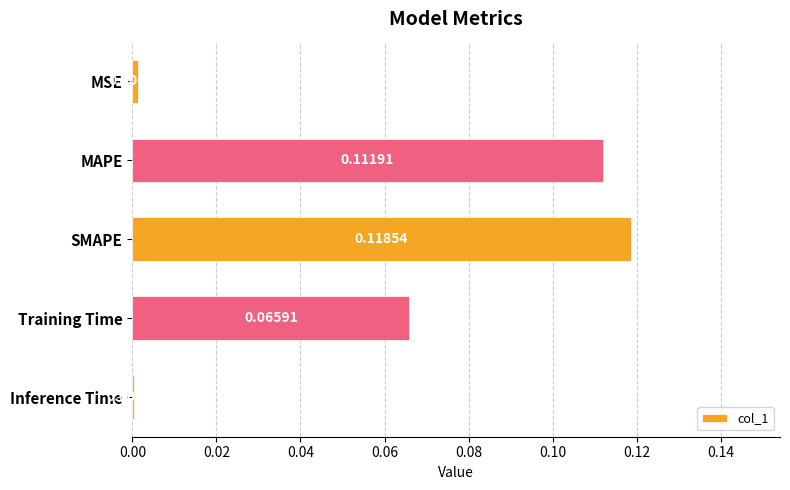

Does the chart contain any negative values?

No